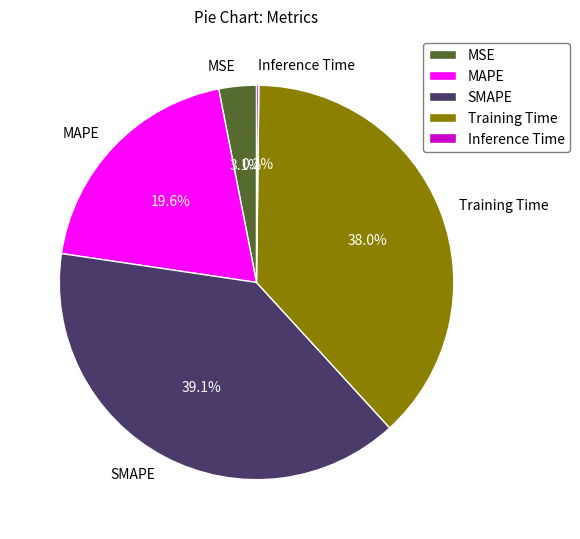

Between Training Time and MAPE, which is larger?

Training Time